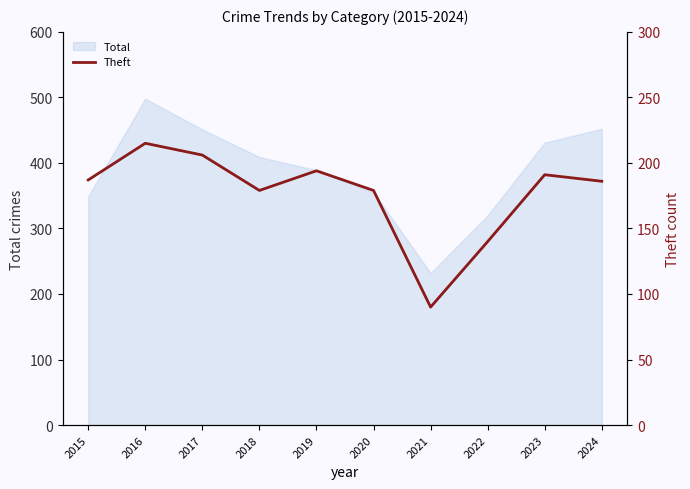

How many points are higher than both their immediate neighbors (excluding endpoints)?

3